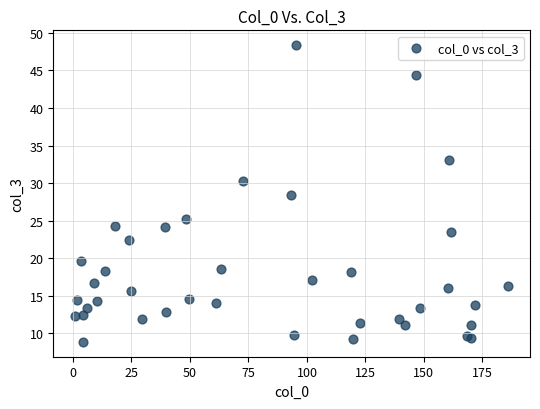

What Y value in the scatter plot is closest to 28?

28.5